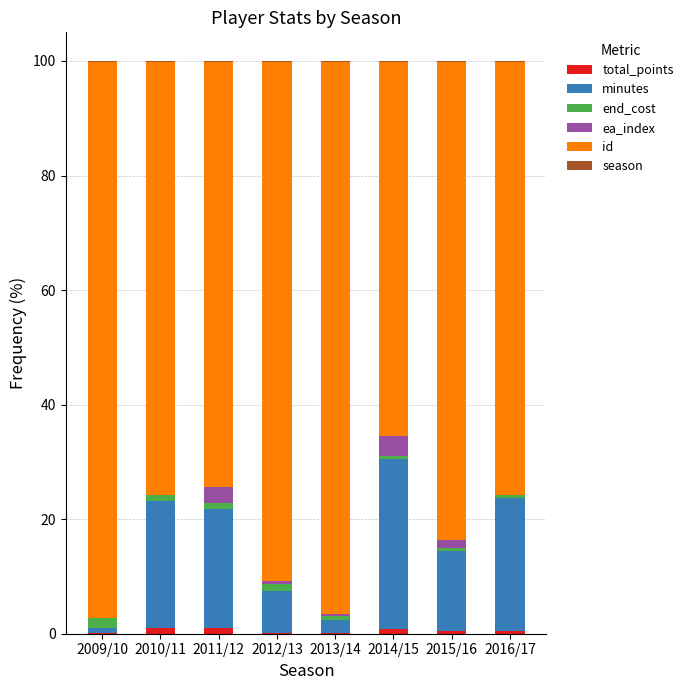

Is it true that total_points equals 0.1 at 2012/13?

True